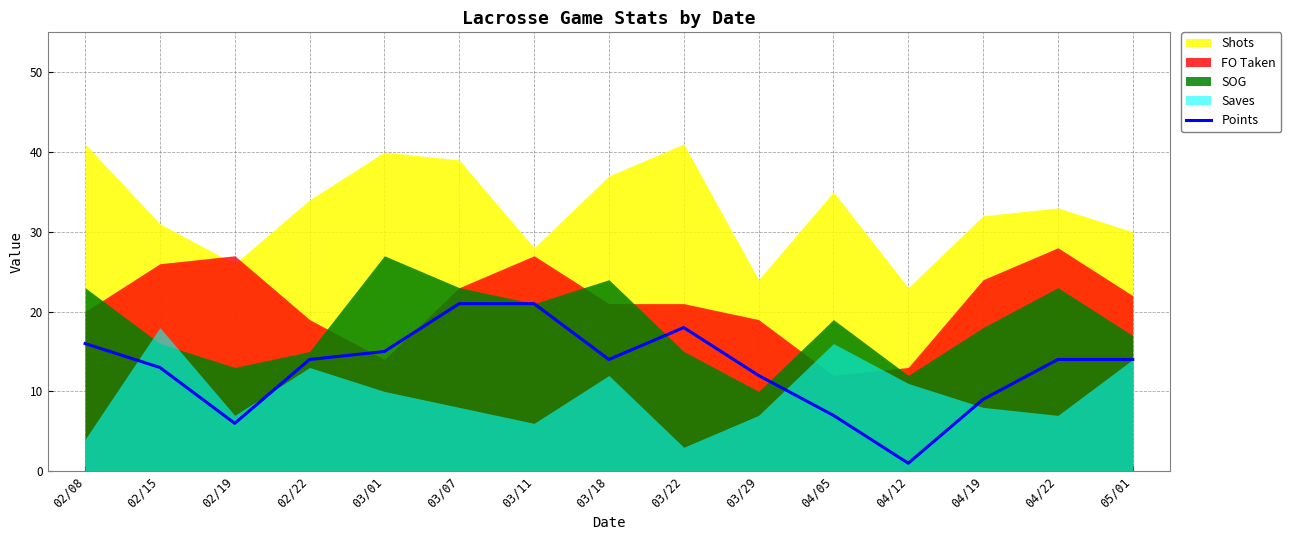

The value at 03/18 is 5. True or false?

False